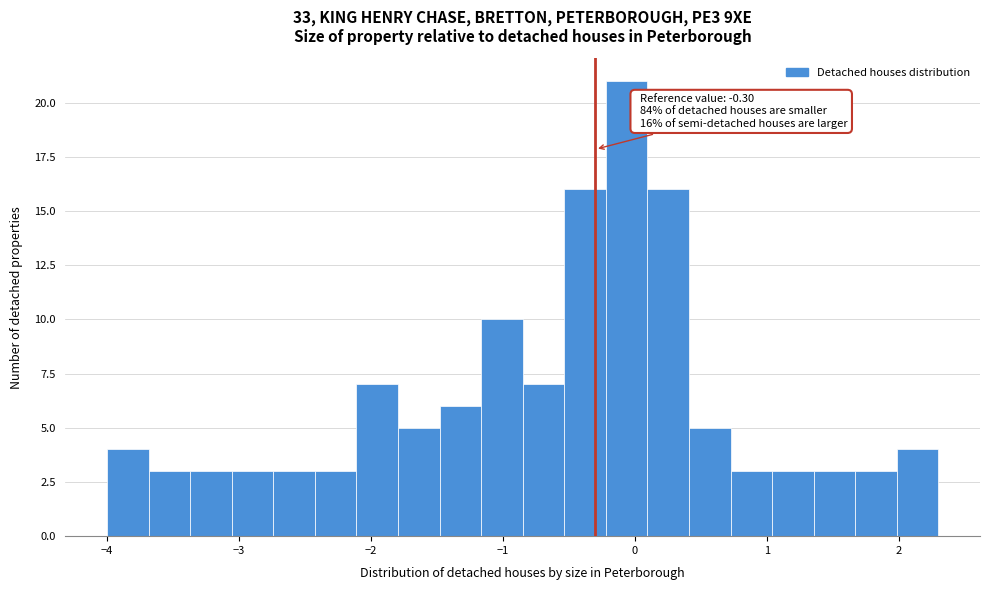

Read against the x-axis, roughly where is the centre of the tallest bar?

-0.1